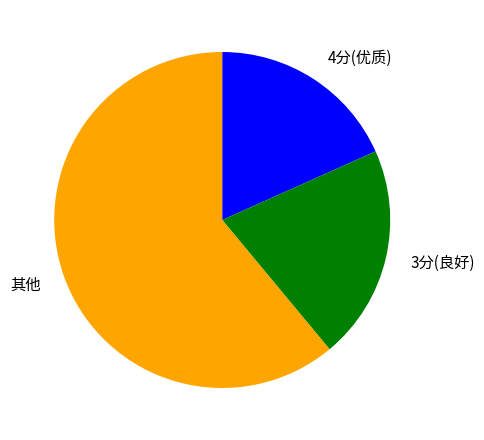

Is the sum of 其他 and 4分(优质) greater than half?

Yes